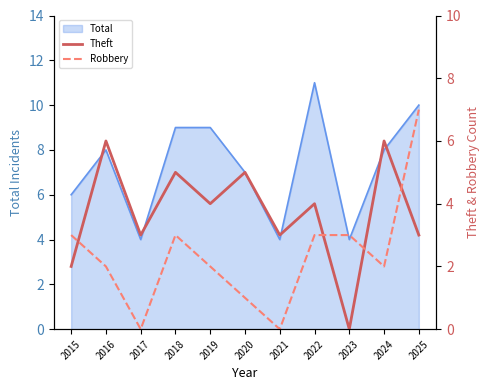

Is it true that Robbery equals 3 at 2025?

False